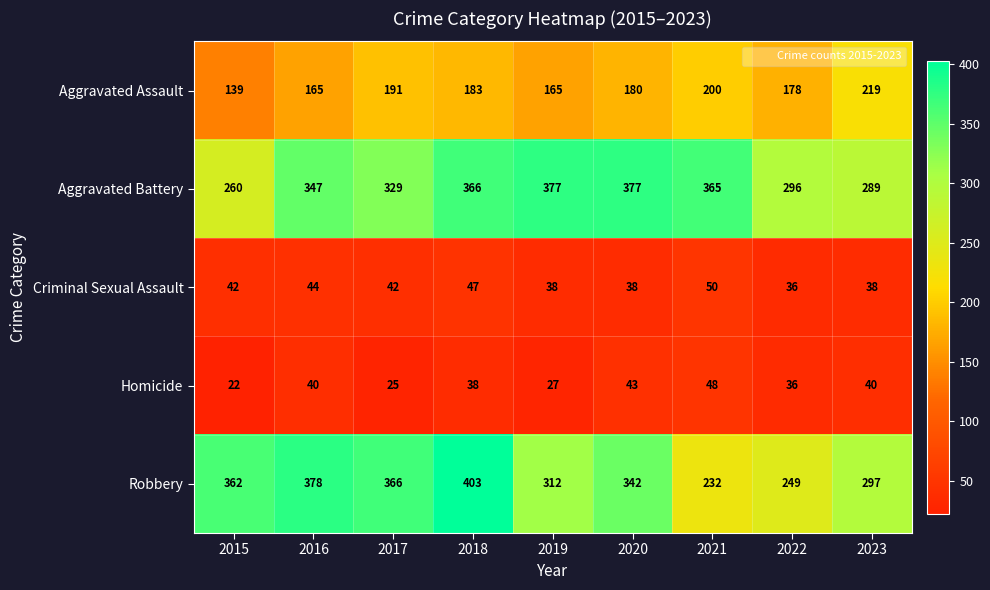

What is the smallest value displayed?

22